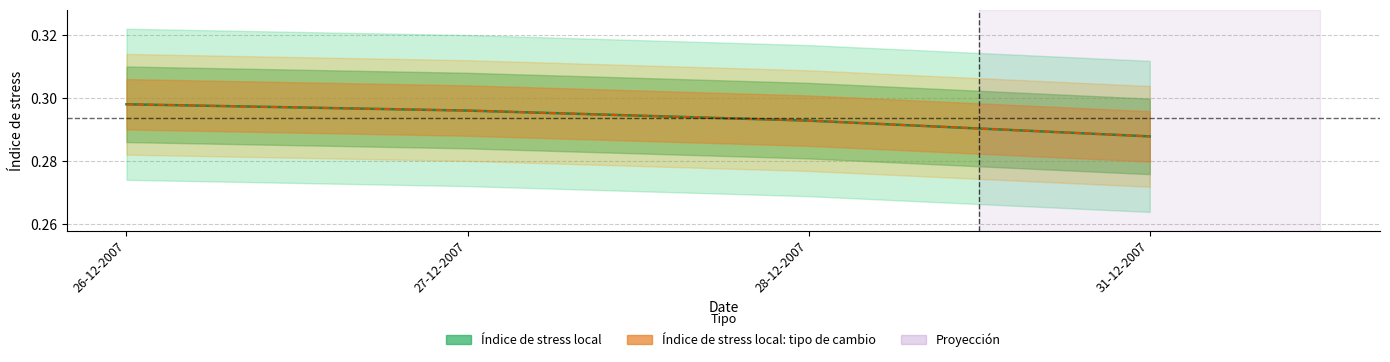

The value of Índice de stress local: tipo de cambio at 27-12-2007 is 0.5. True or false?

False